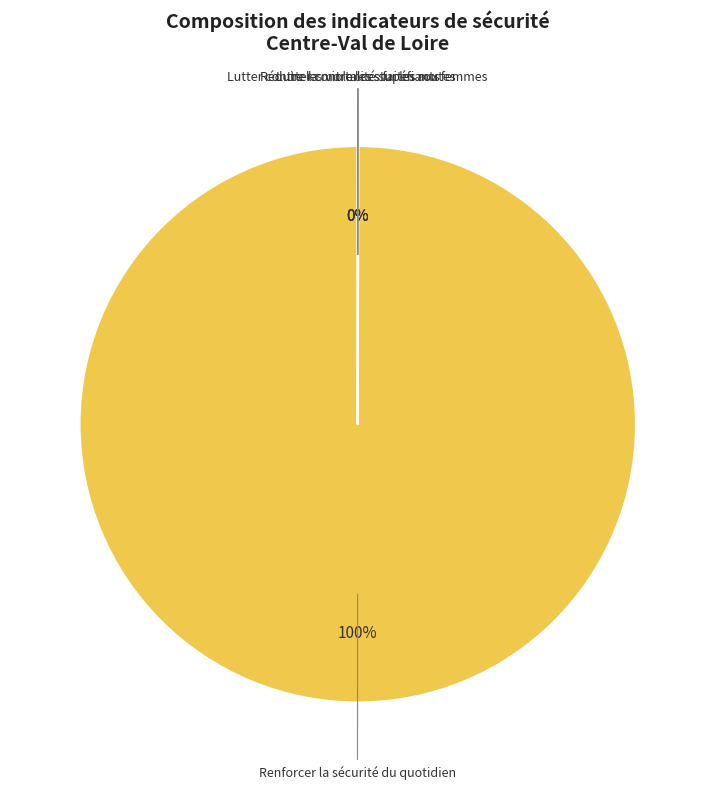

Which category has the biggest portion of the pie?

Renforcer la sécurité du quotidien